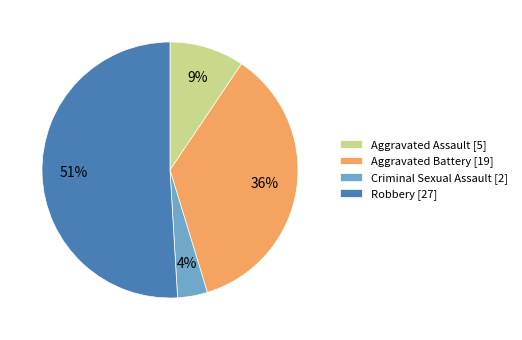

Which slice represents more than half of the pie?

Robbery